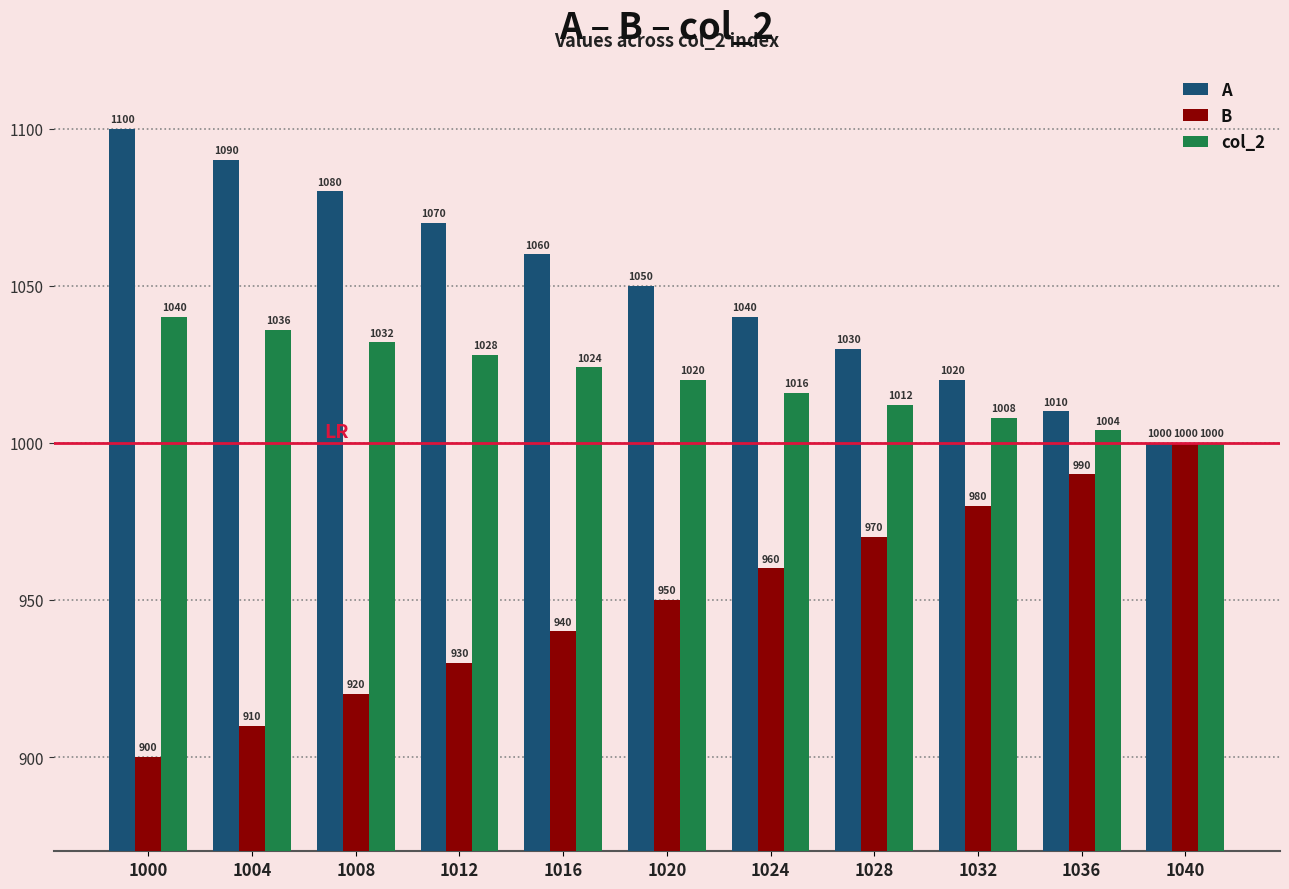

What is the value of the B bar at the 10th from the left?

990